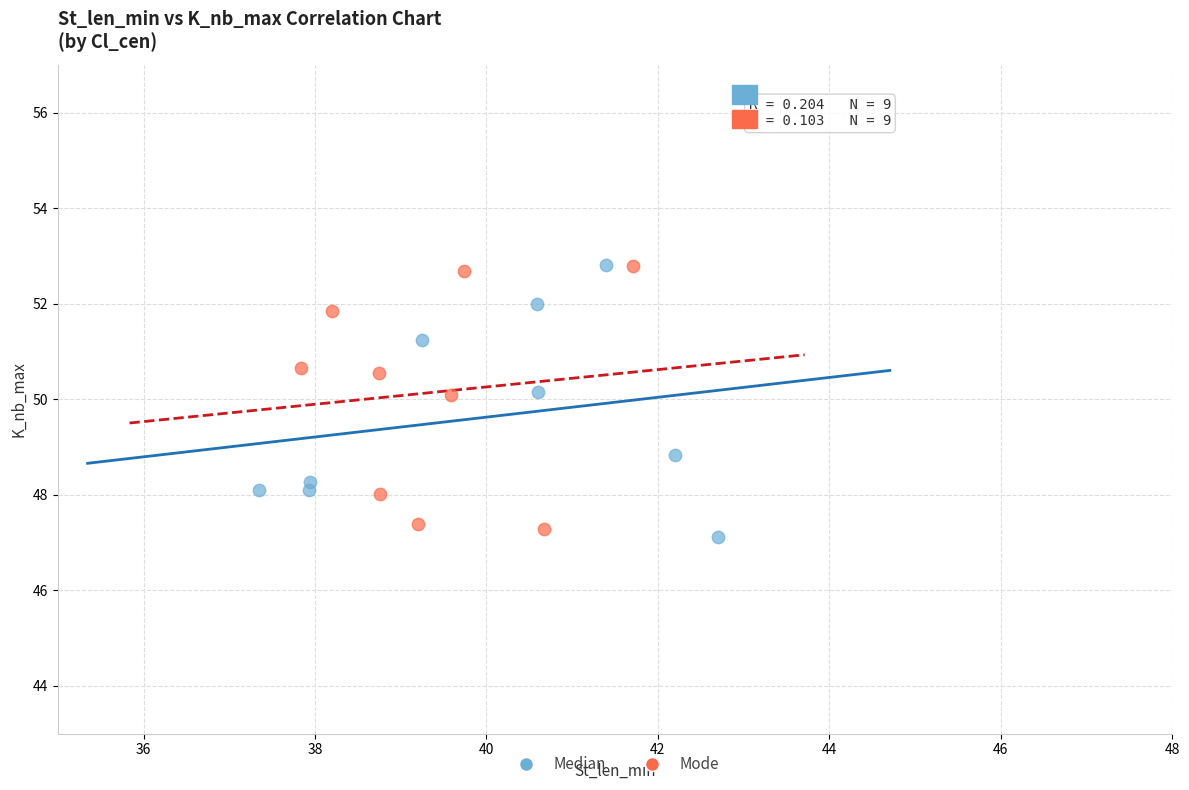

What are all the series names shown in the legend?

Median, Mode